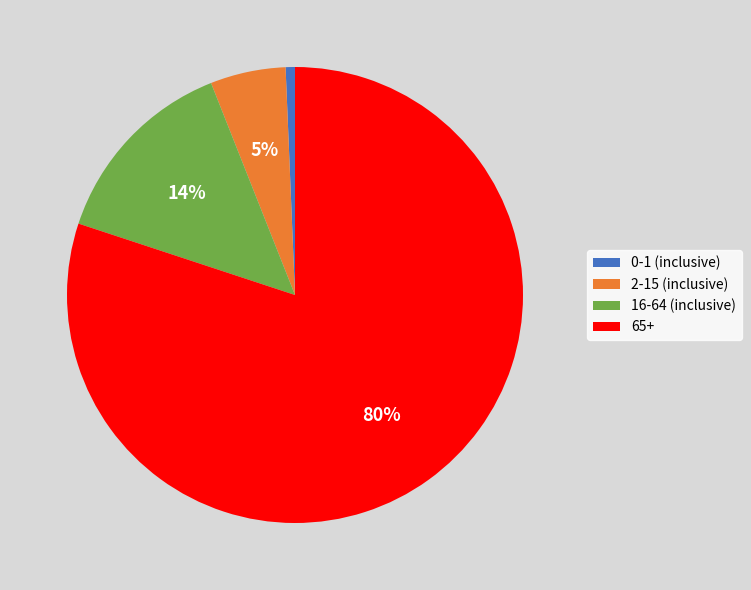

Do 2-15 (inclusive) and 65+ together represent more than half of the pie?

Yes